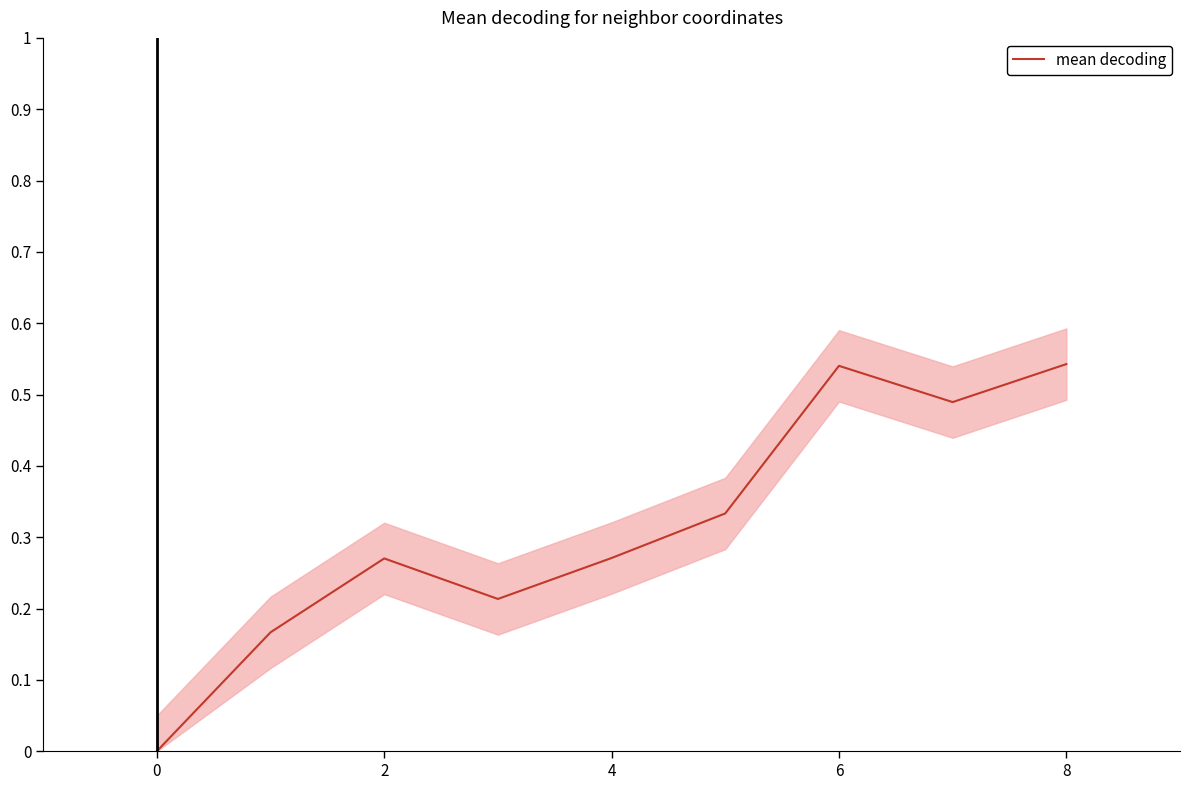

True or false: mean decoding has a value of 0.3 at 8.

False